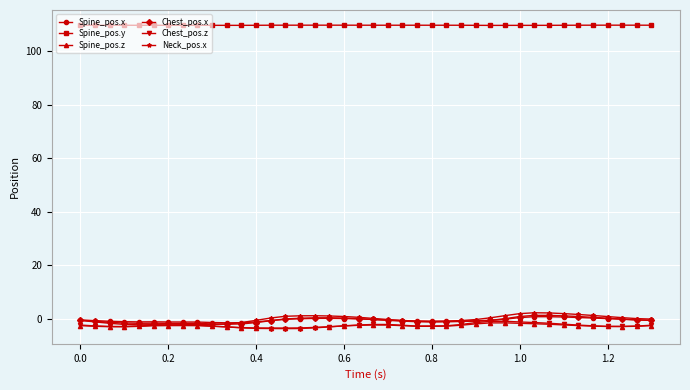

How many series are shown in this chart?

6